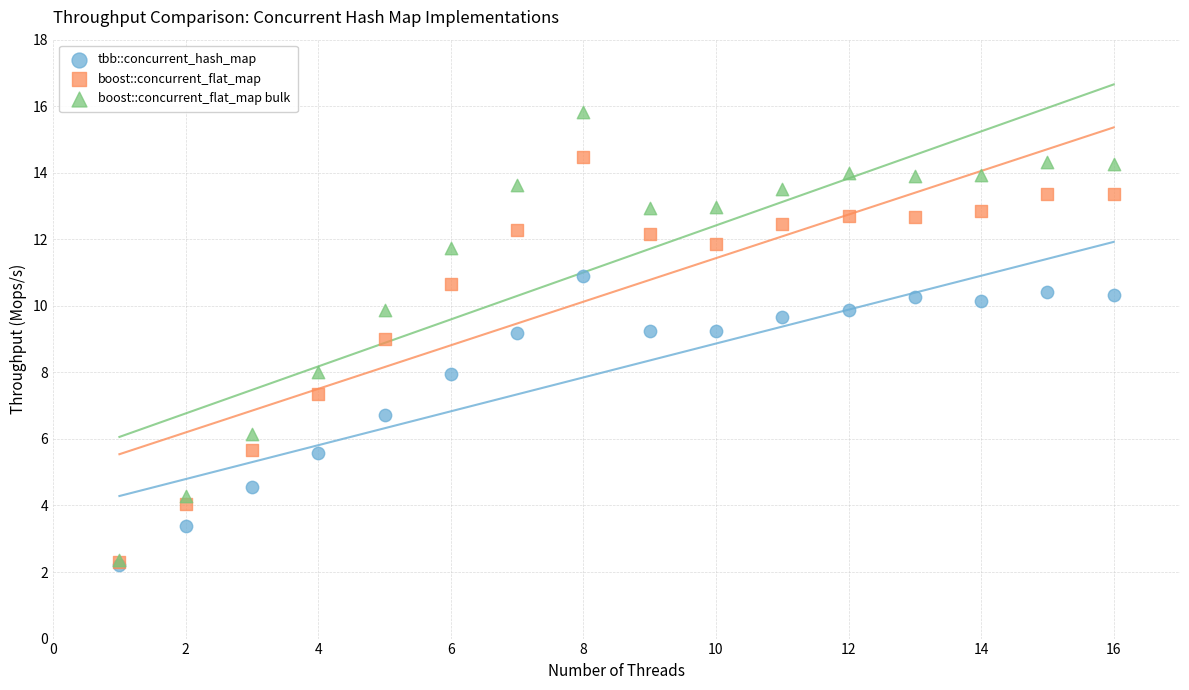

What are all the series names shown in the legend?

tbb::concurrent_hash_map, boost::concurrent_flat_map, boost::concurrent_flat_map bulk